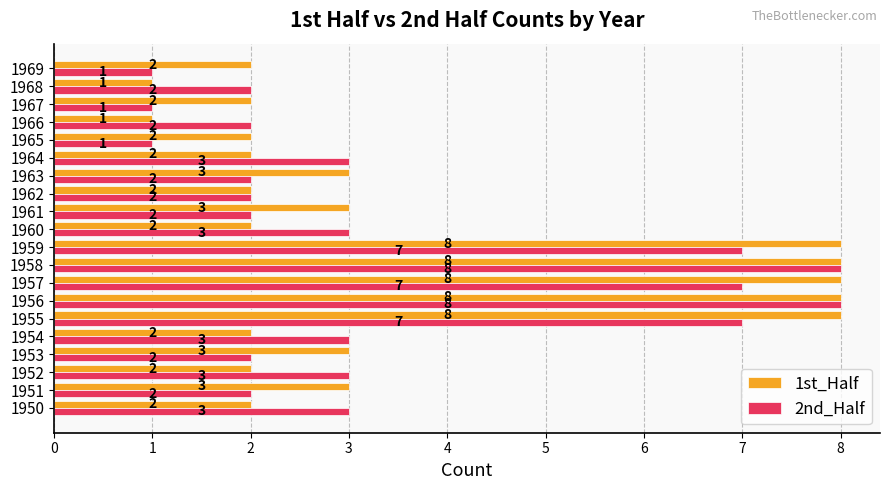

What is the smallest value displayed?

1